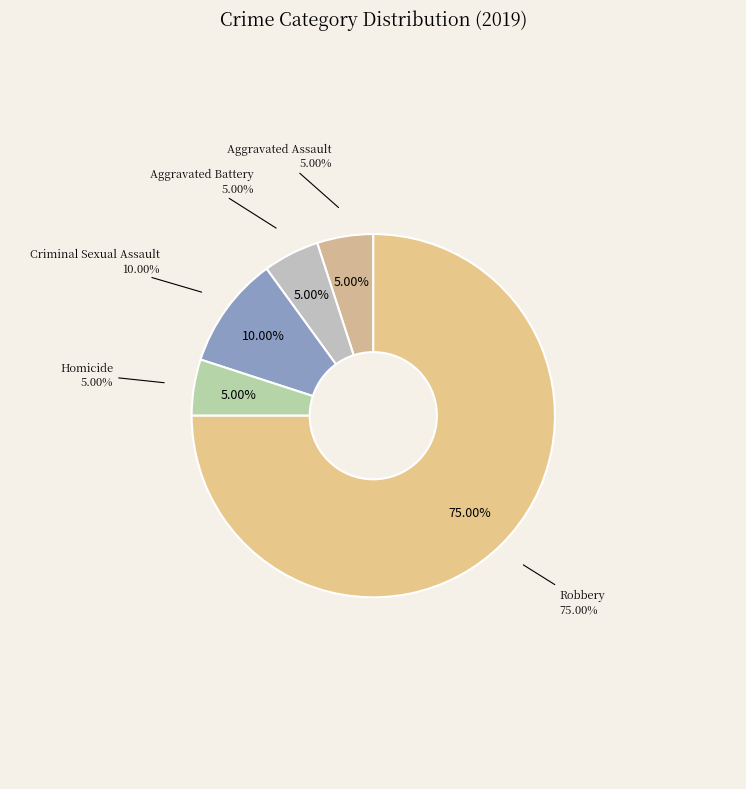

To the nearest percent, what percentage of the pie is Robbery?

75%